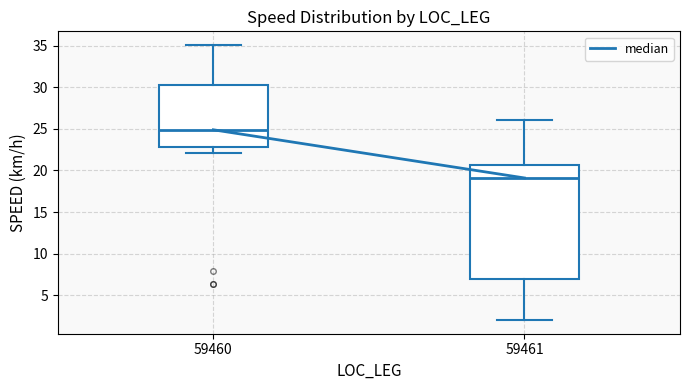

Reading left to right, read every box against the y-axis: the position of its median line, the range the box covers, and the ends of its whiskers. The values are not printed on the chart, so give them approximately, as read against the axis.

59460: median 25.0, box 23.0 to 30.5, whiskers 22.0 to 35.0
59461: median 19.0, box 7.0 to 20.5, whiskers 2.0 to 26.0